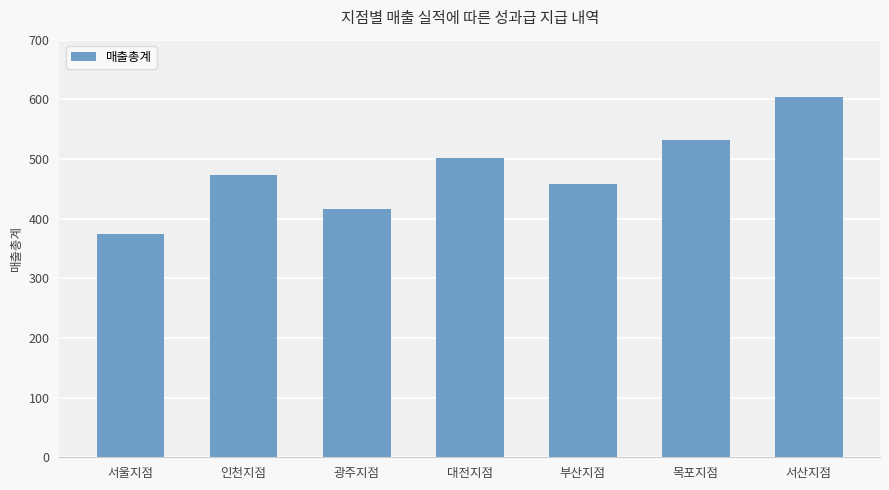

Reading left to right, list all the values displayed in this chart.

375	473	416	501	458	531	604